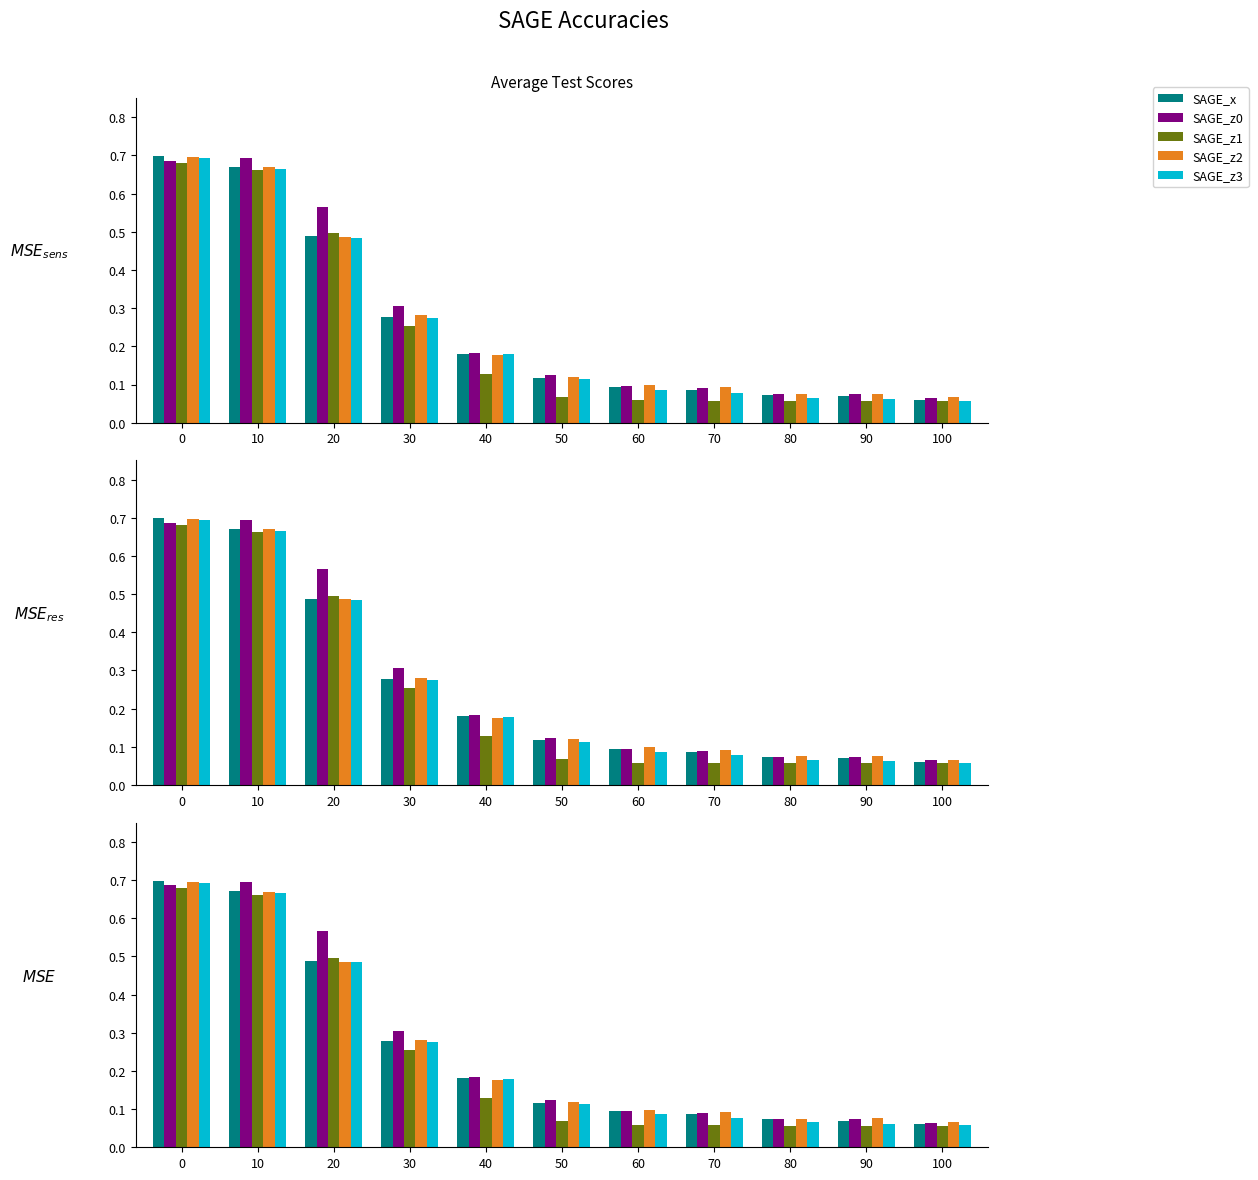

The value of SAGE_z3 at 70 is 0.0. True or false?

False